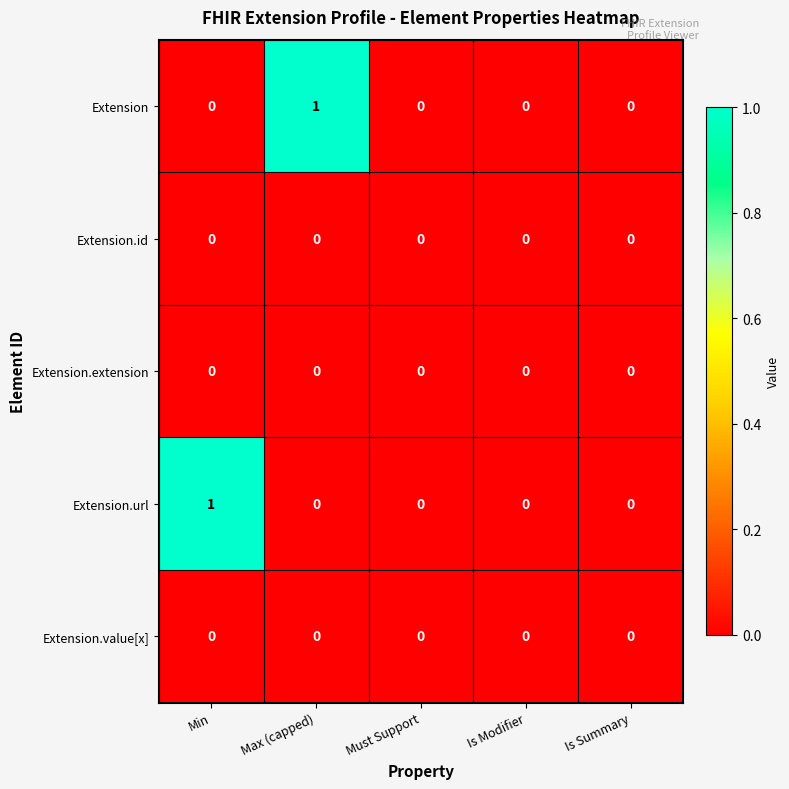

True or false: Extension.url has a value of 1 at Min.

True